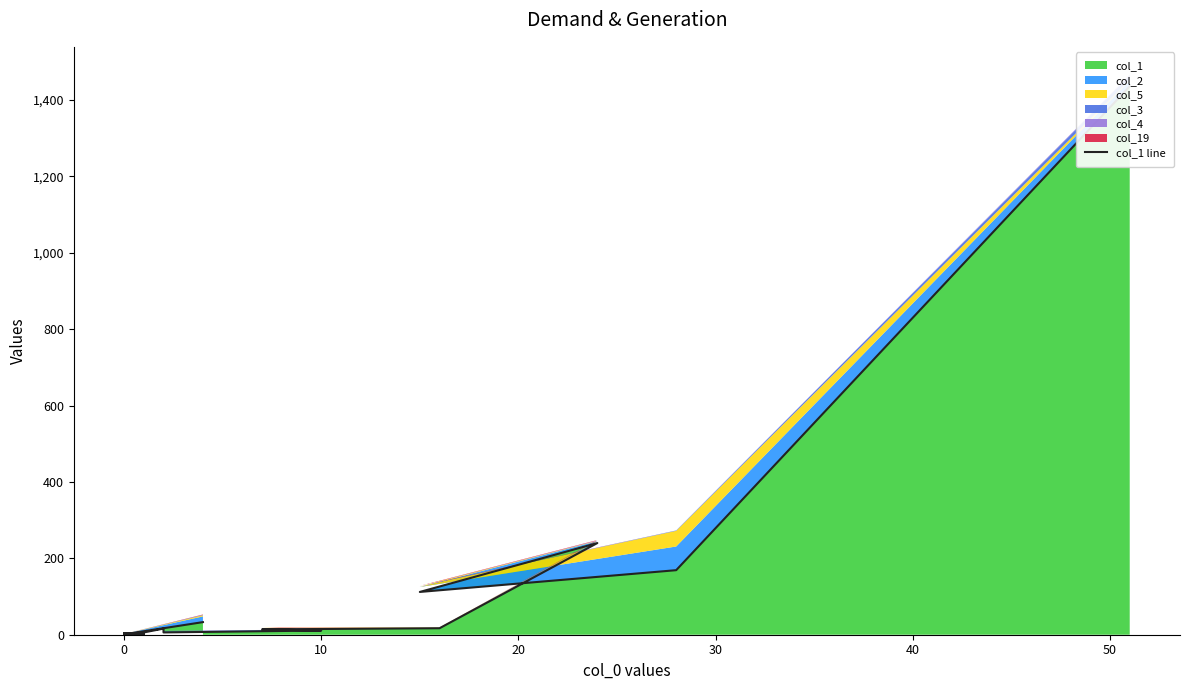

How many lines are shown in the chart?

1